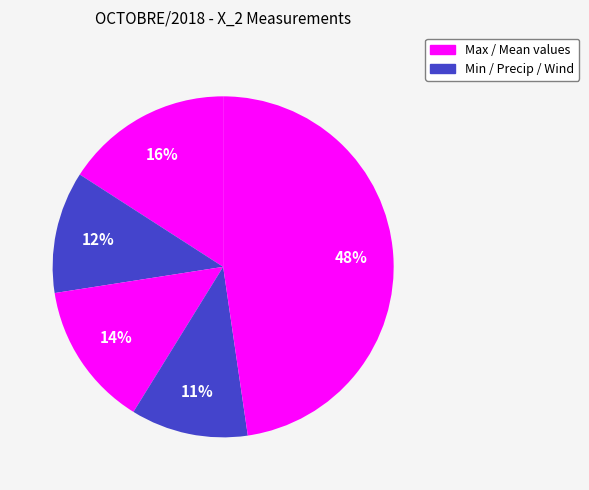

Count the number of slices in the pie.

5